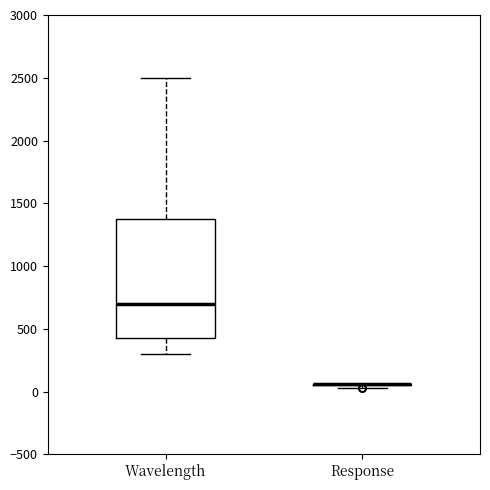

Which box is the tallest, from its lower edge to its upper edge?

Wavelength